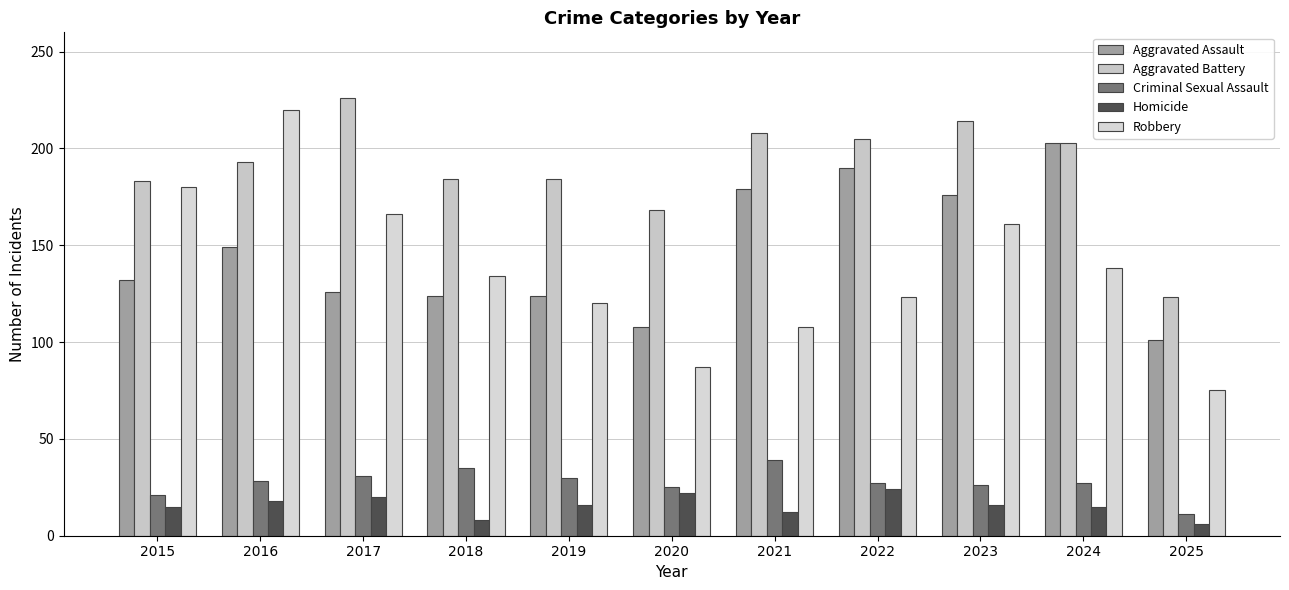

What is the lowest value of the Aggravated Assault series?

101